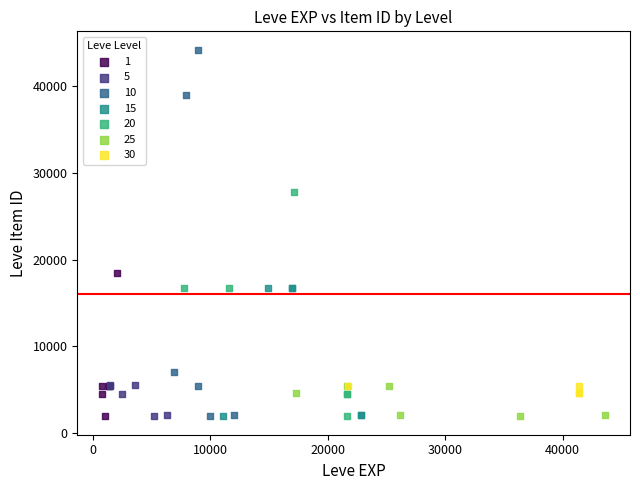

Which series reaches the maximum Y coordinate?

10